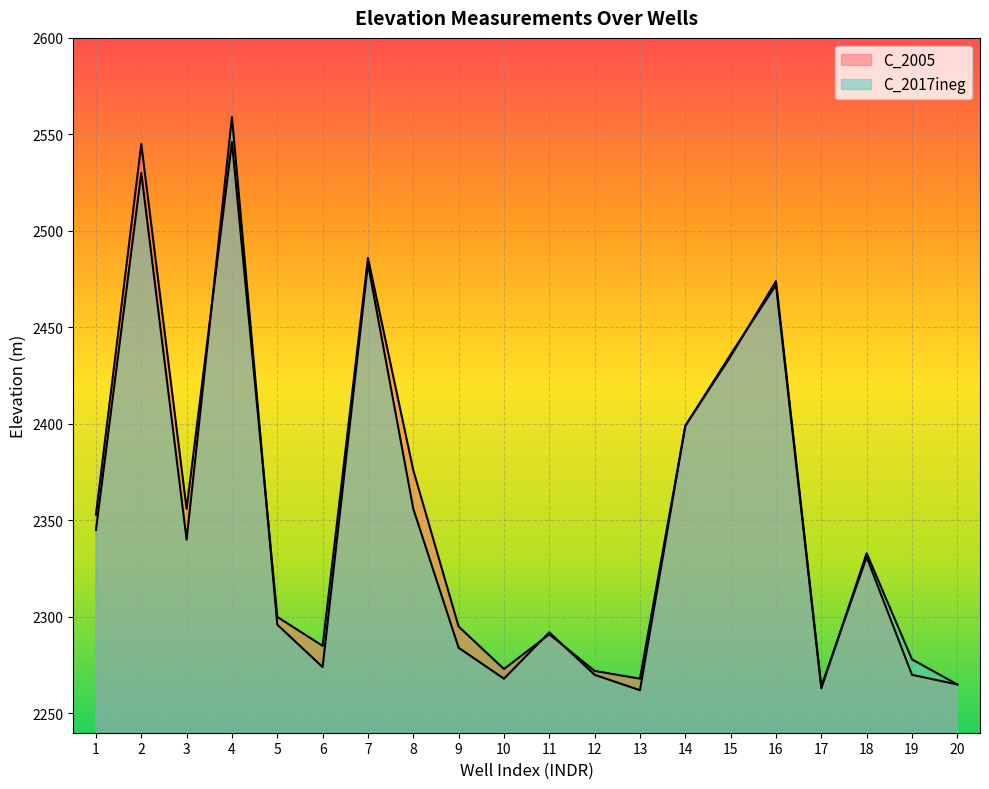

At which category is the sum across all series the highest?

4